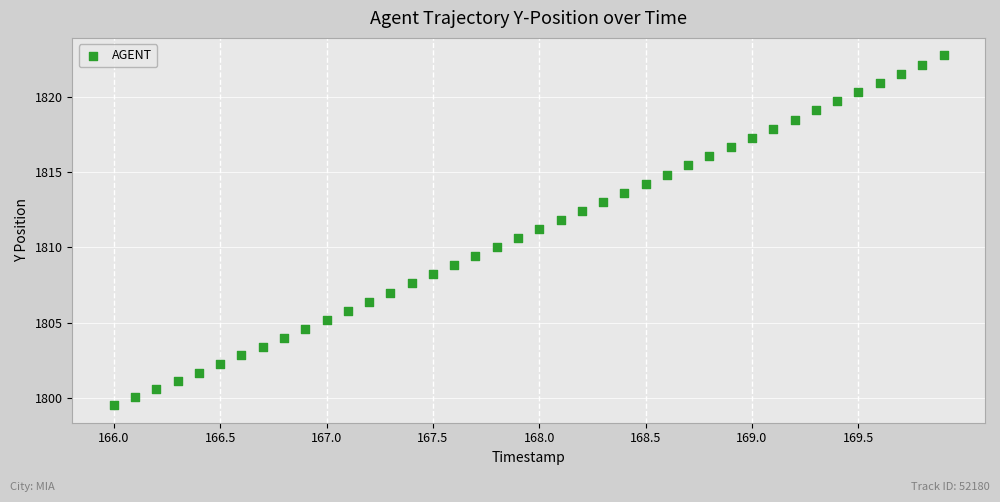

What is the range of X values (max minus min)?

3.9